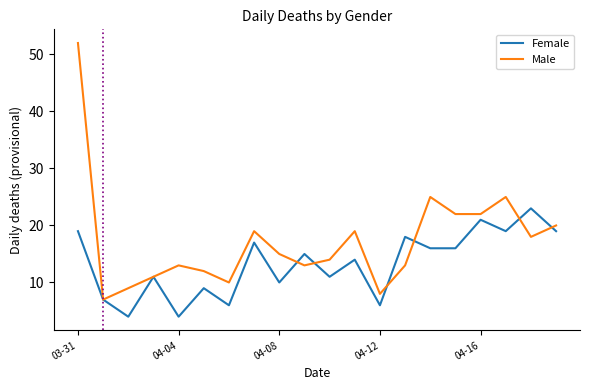

Which series has the largest total across all categories?

Male